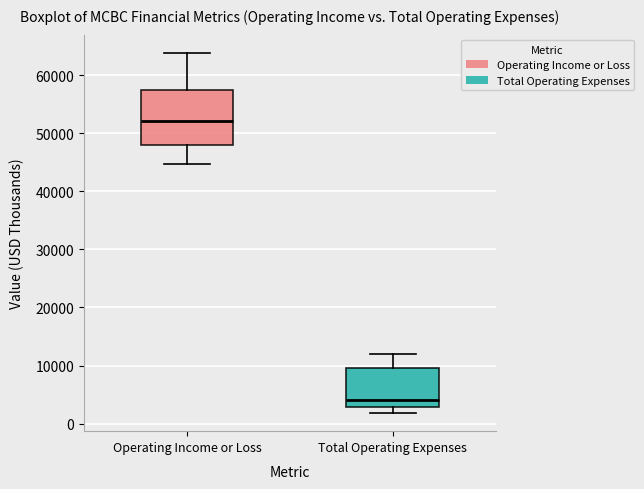

Reading left to right, transcribe this box plot: for each box, give where its median line is, the range the box spans, and where its two whiskers end, as read against the y-axis. The values are not printed on the chart, so give them approximately, as read against the axis.

Operating Income or Loss: median 52000, box 48000 to 58000, whiskers 45000 to 64000
Total Operating Expenses: median 4000, box 3000 to 10000, whiskers 2000 to 12000